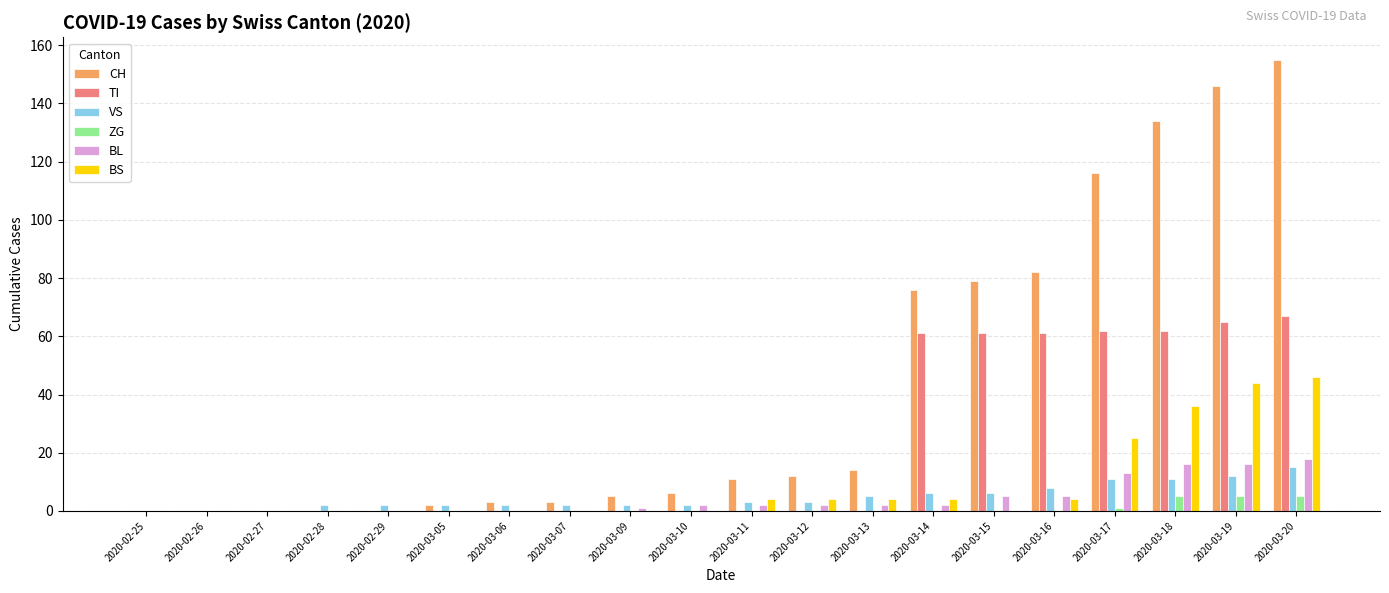

What is the spread (max minus min) of values at 2020-03-12?

12